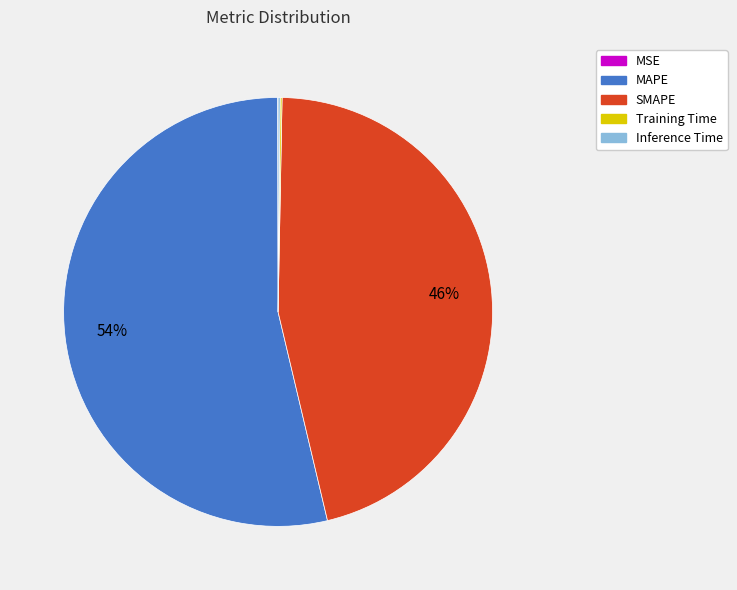

What is the largest slice in the pie chart?

MAPE